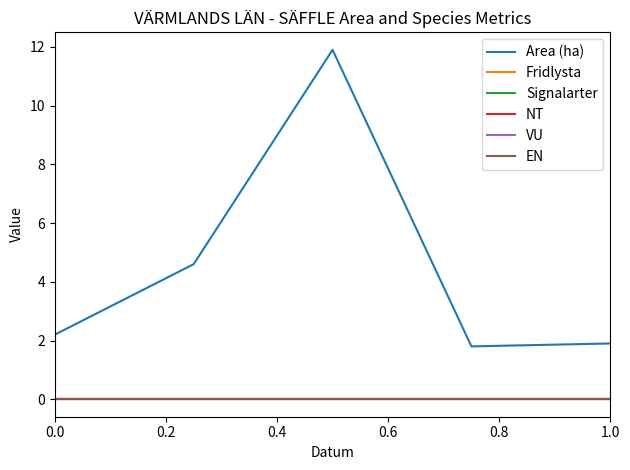

Does the chart display data point markers on the line(s)?

No